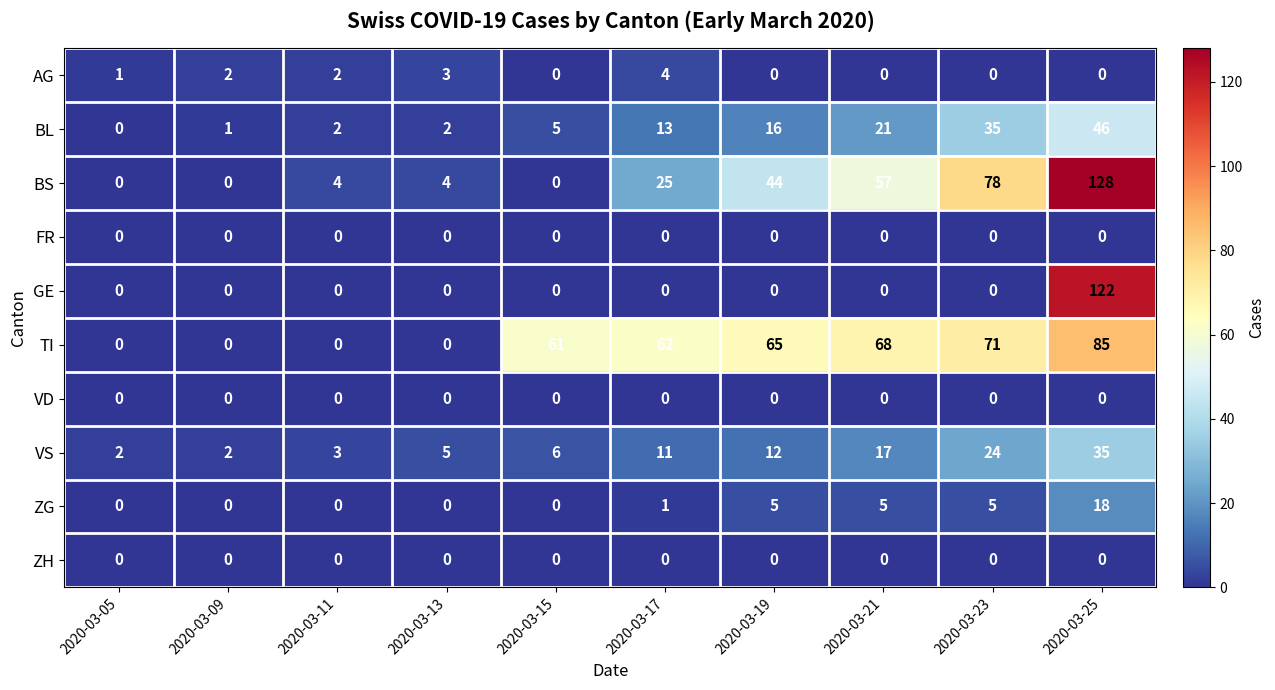

Count the number of categories in the chart.

10